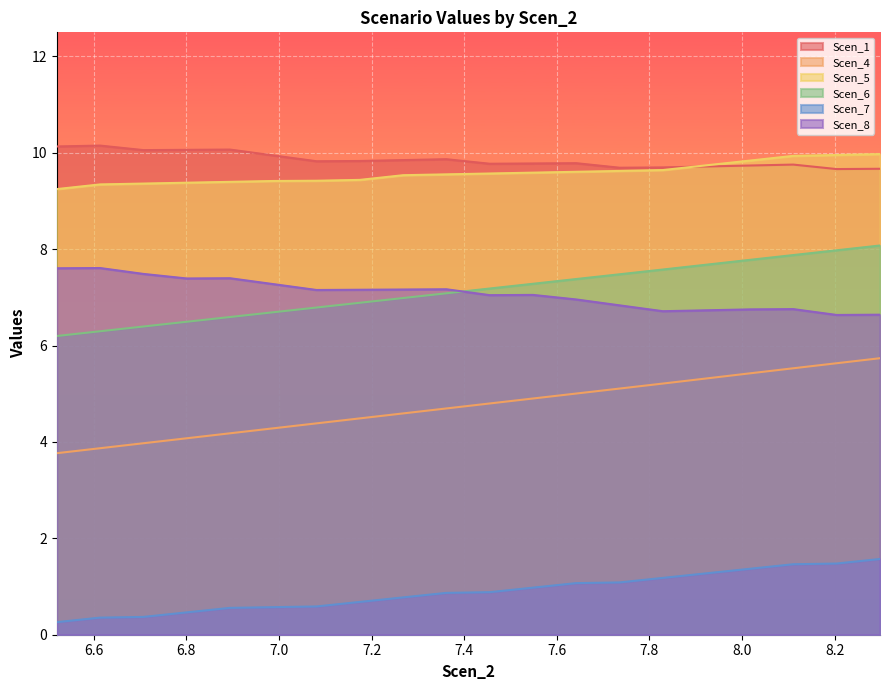

True or false: Scen_5 and Scen_6 intersect in this chart.

False